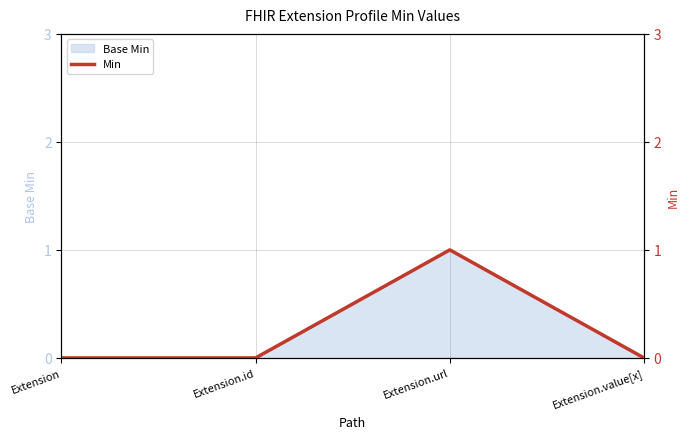

How many interior local peaks (higher than both neighbors) does the data have?

1